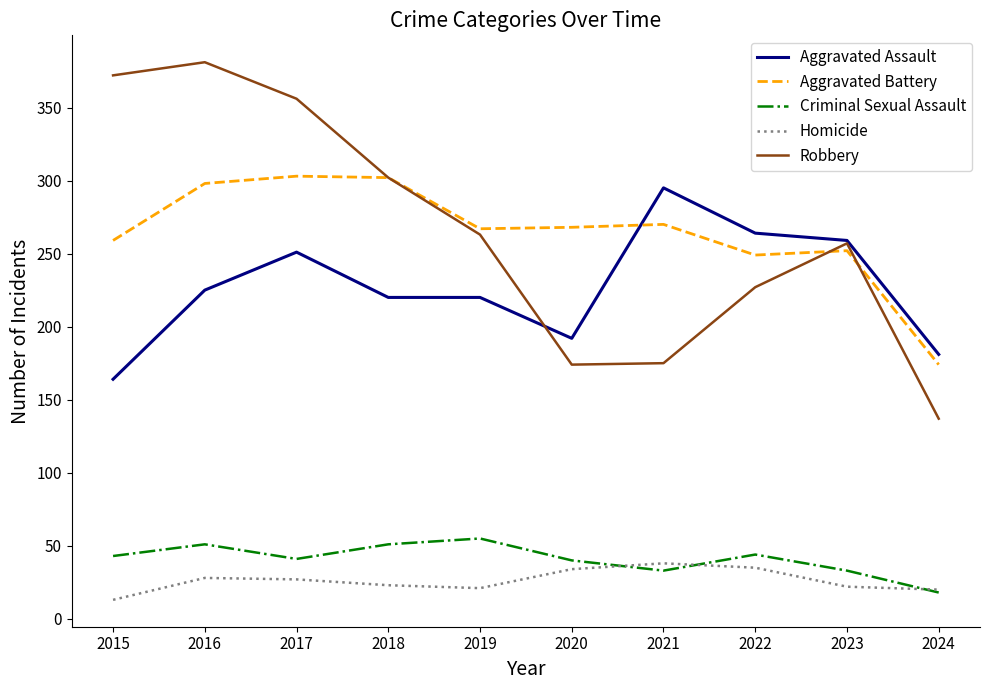

What is the difference between the second highest and second lowest values in the Homicide series?

15